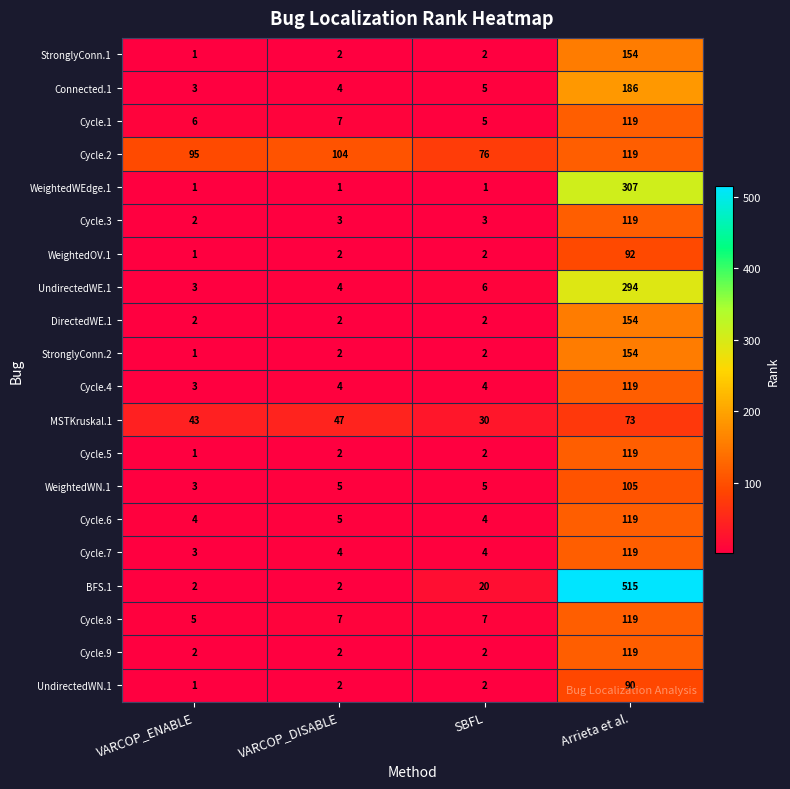

Count the number of data series in this chart.

20